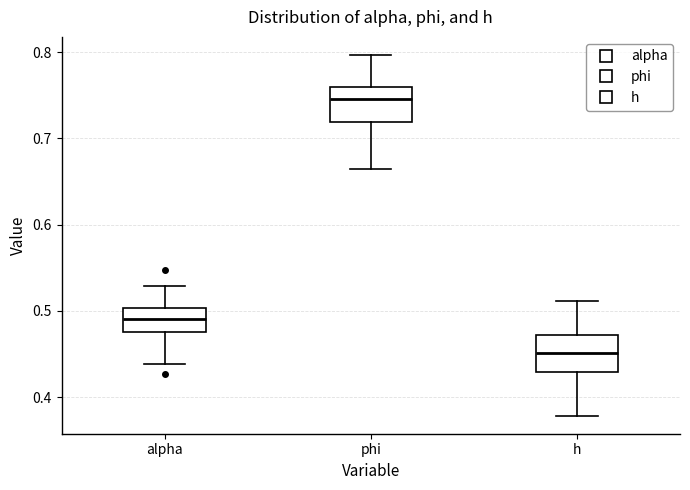

Where does the upper whisker of the box for phi end on the y-axis? The values are not printed on the chart, so give them approximately, as read against the axis.

0.80